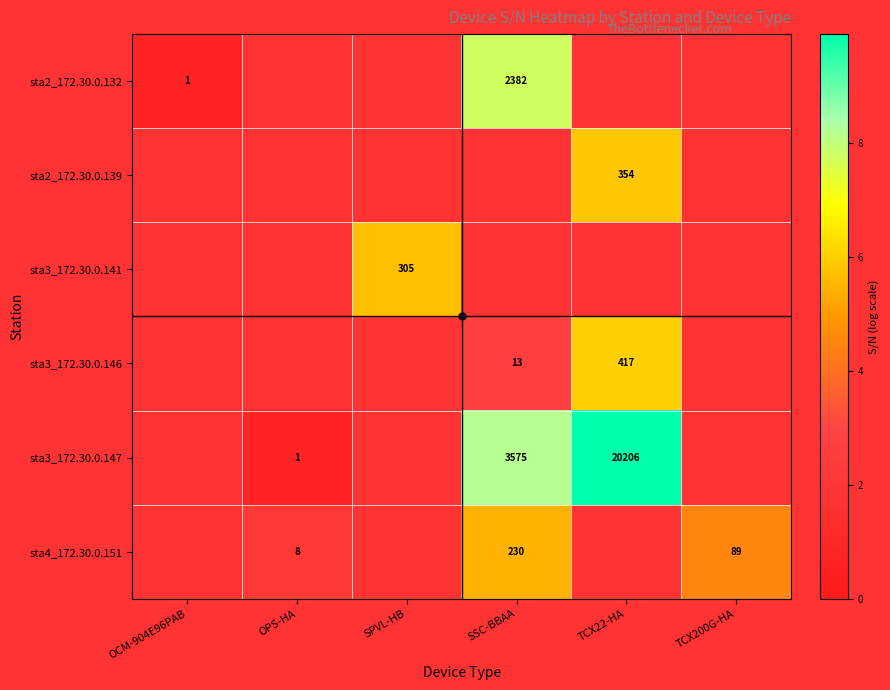

At which category does the chart reach its minimum across all series?

OCM-904E96PAB